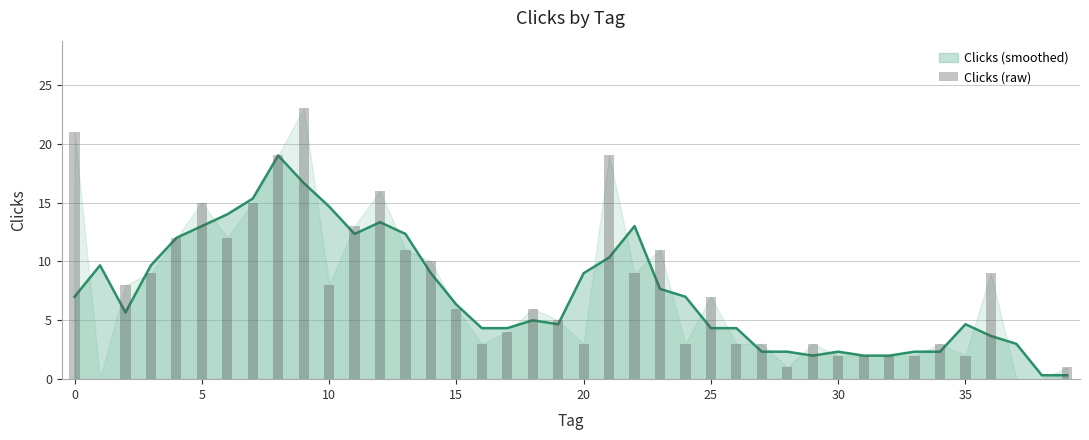

Is it true that the value at 15 is 9?

False